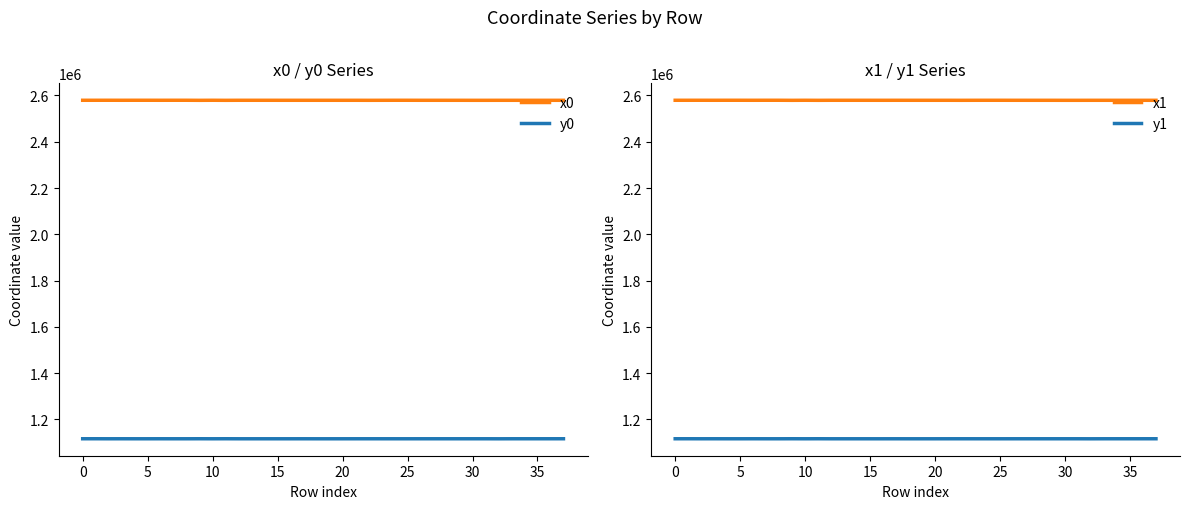

What is the maximum value for y1?

1116604.7